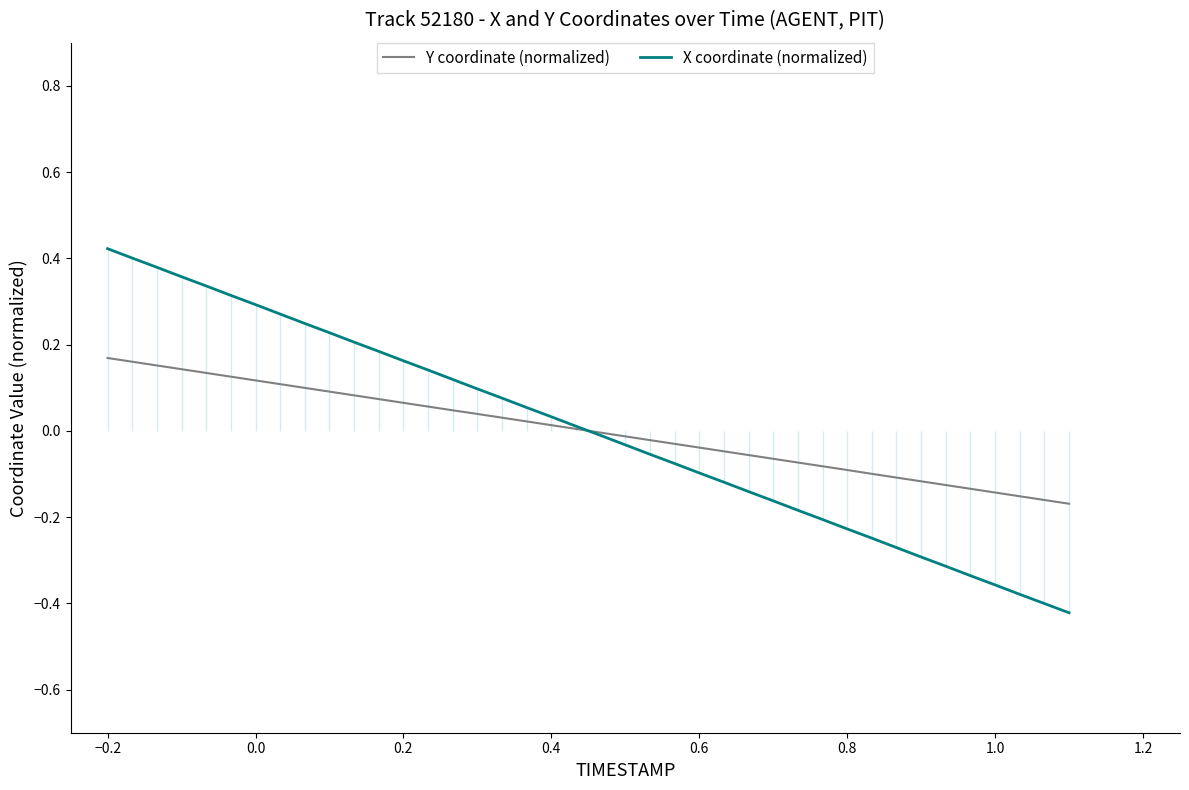

What is the difference between the second highest and minimum values in the Y coordinate (normalized) series?

0.3